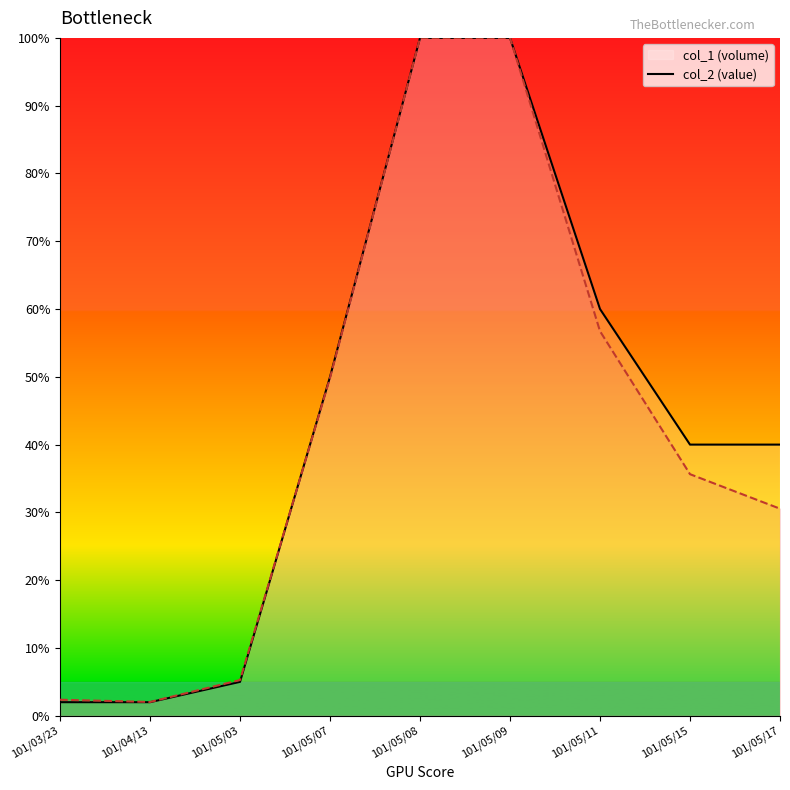

What are all the series names shown in the legend?

col_1, col_2